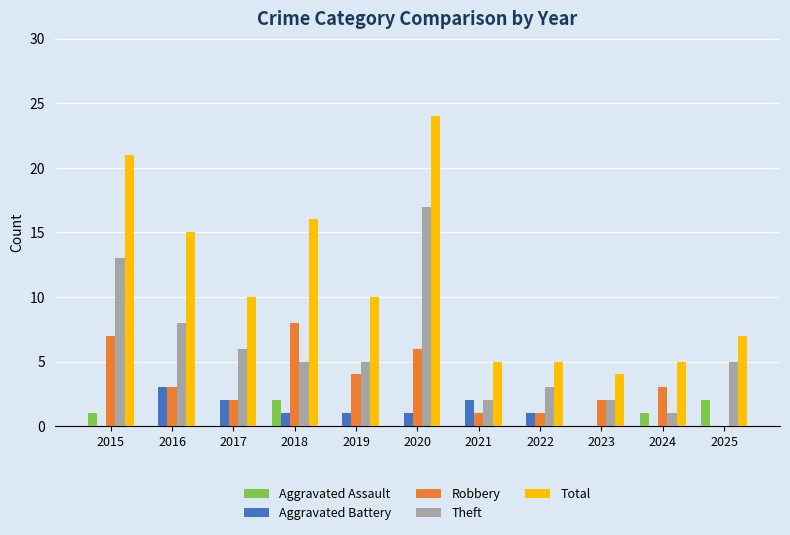

What are all the series names shown in the legend?

Aggravated Assault, Aggravated Battery, Robbery, Theft, Total